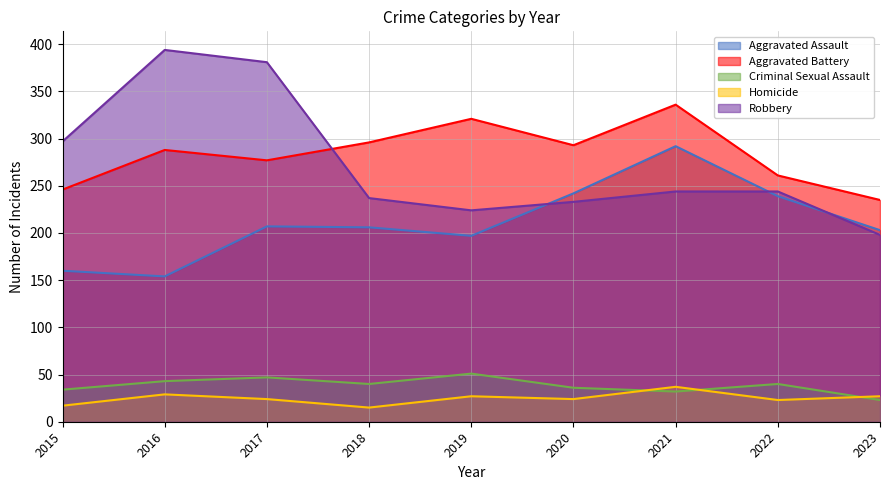

What are all the series names shown in the legend?

Aggravated Assault, Aggravated Battery, Criminal Sexual Assault, Homicide, Robbery